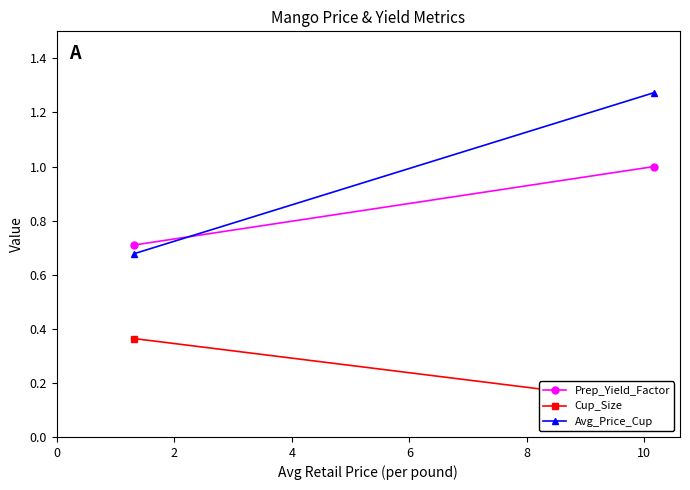

What is the smallest value displayed?

0.1